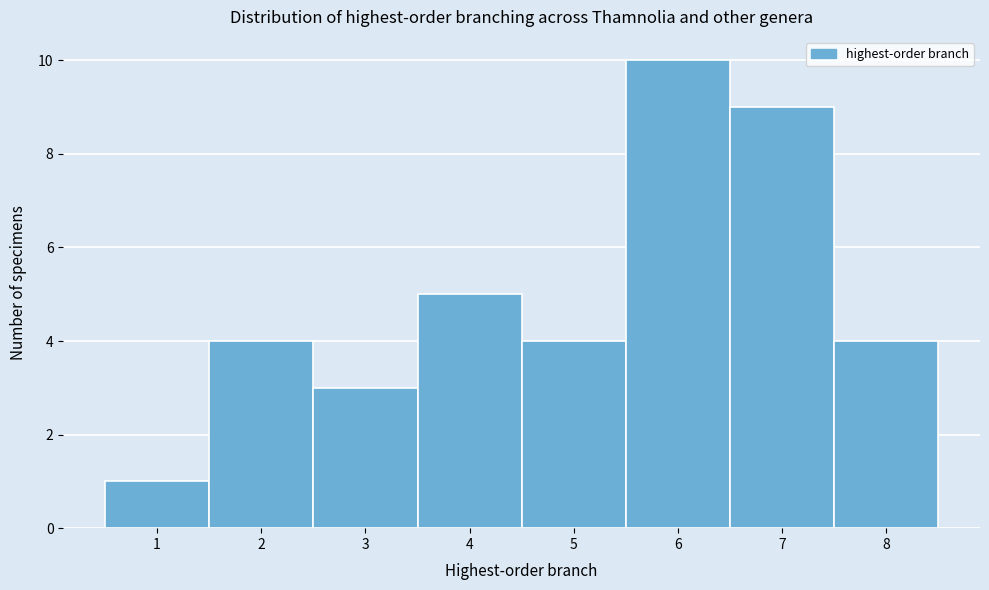

Over which range of the x-axis is the bar tallest?

5.5 to 6.5